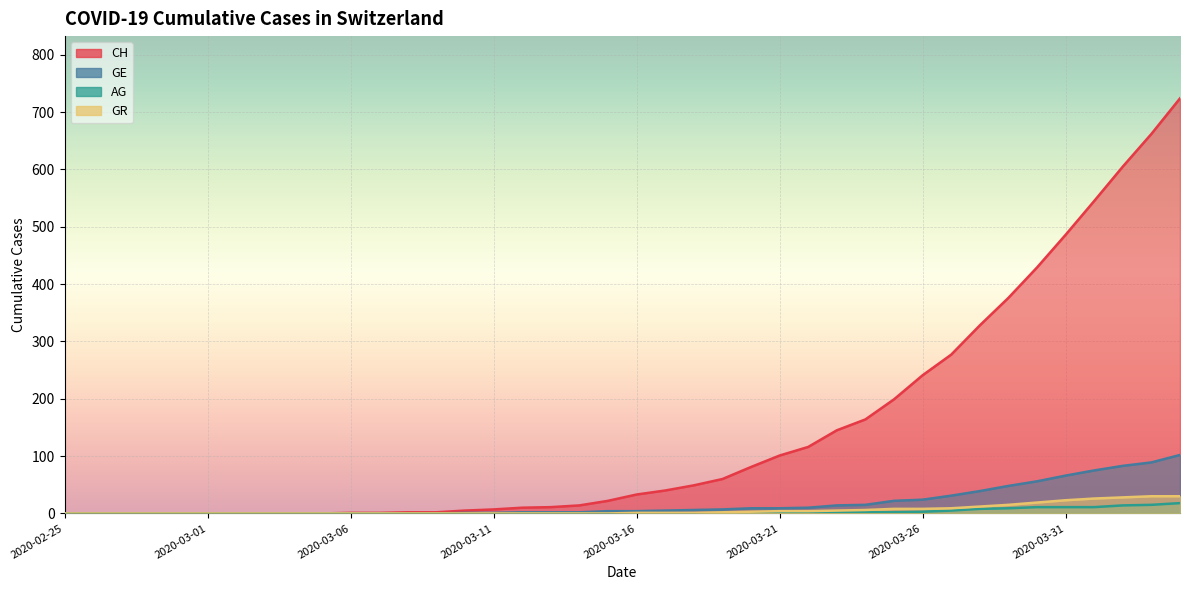

Reading left to right, what are all the values shown in this chart?

CH: 0	0	0	0	0	0	0	0	0	0	1	1	2	2	5	7	10	11	14	22	33	40	49	60	81	101	116	145	164	199	241	277	328	376	429	486	545	605	662	724
GE: 0	0	0	0	0	0	0	0	0	0	0	0	0	0	1	1	2	2	2	4	4	5	6	7	9	9	10	14	15	22	24	31	39	48	56	66	75	83	89	102
AG: 0	0	0	0	0	0	0	0	0	0	0	0	0	0	0	0	0	0	0	0	0	0	0	1	1	1	1	2	2	2	3	5	8	9	11	11	11	14	15	18
GR: 0	0	0	0	0	0	0	0	0	0	0	0	0	0	0	0	0	0	0	0	1	1	1	2	3	4	4	5	6	8	8	9	12	15	19	23	26	28	30	30